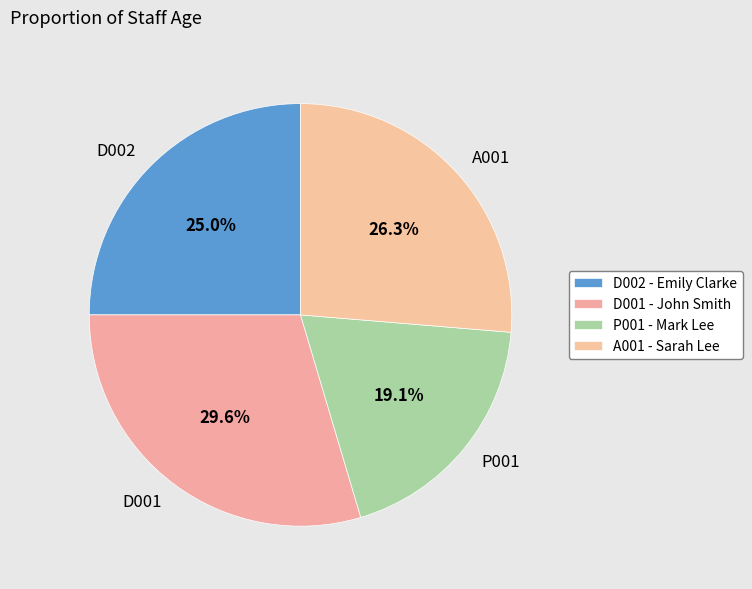

Which category has the biggest portion of the pie?

D001